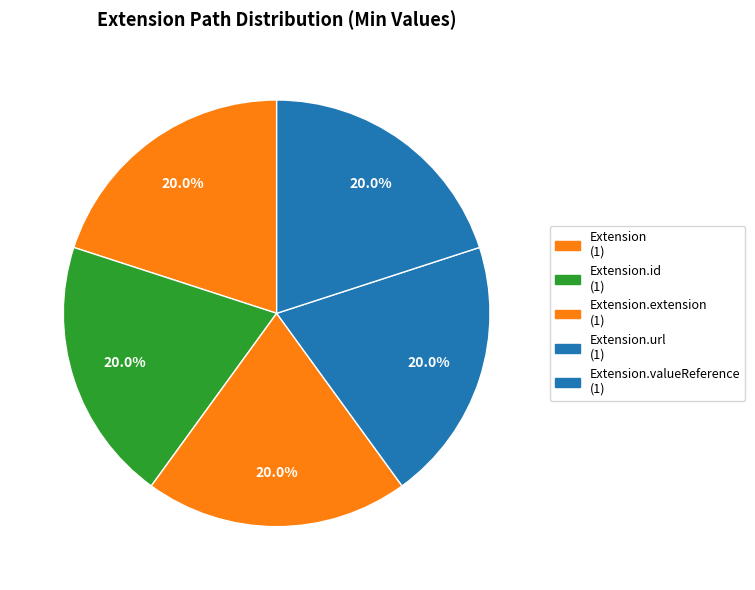

Which category has the biggest portion of the pie?

Extension.url